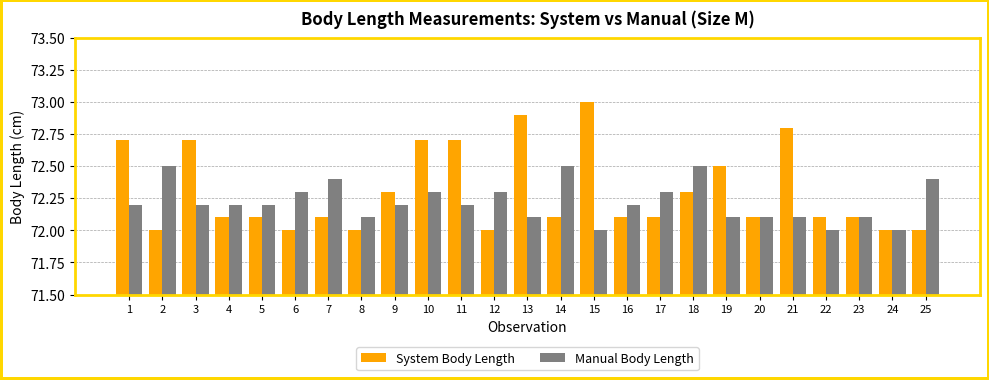

What is the sum of all Manual Body Length values?

1805.5